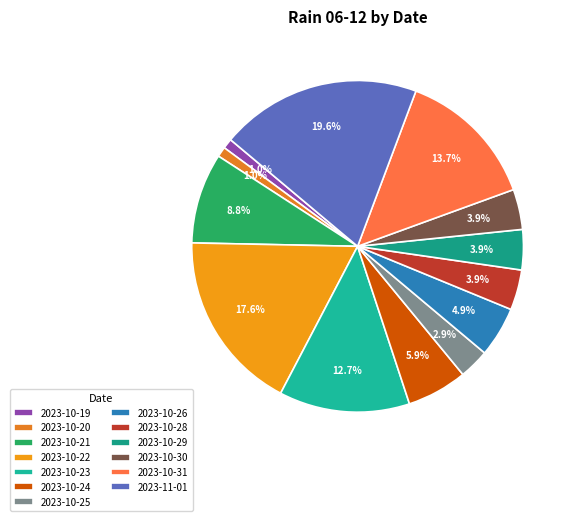

To the nearest percent, what is the difference between the largest and smallest slice percentages?

19%